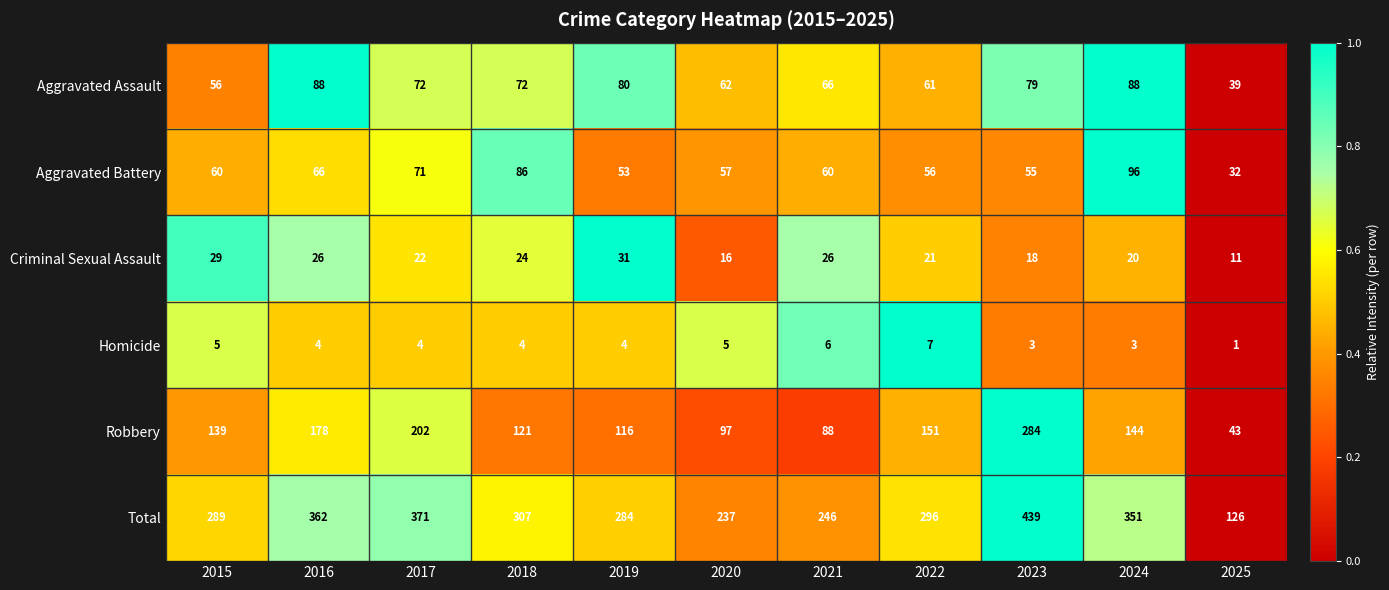

Where does the Total series first go above 296?

2016